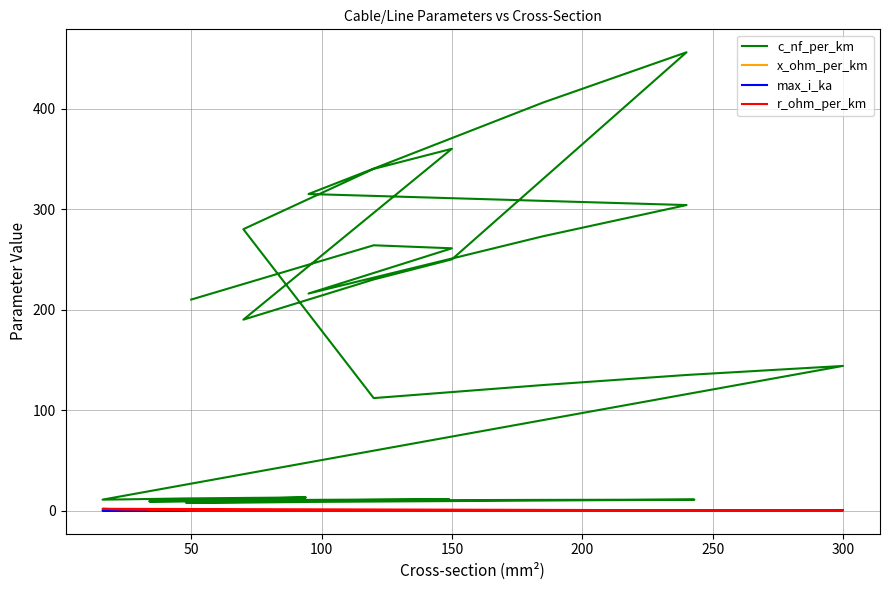

True or false: c_nf_per_km and max_i_ka intersect in this chart.

False